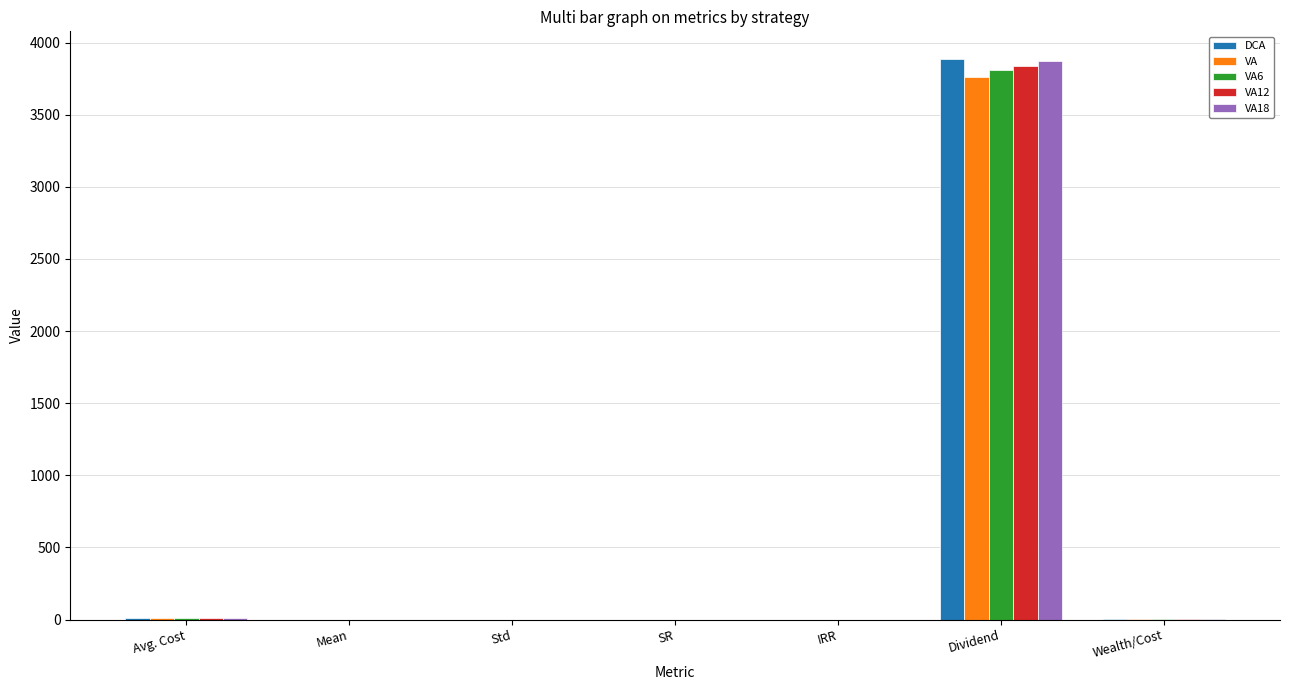

True or false: VA18 has a value of 6513.1 at Dividend.

False